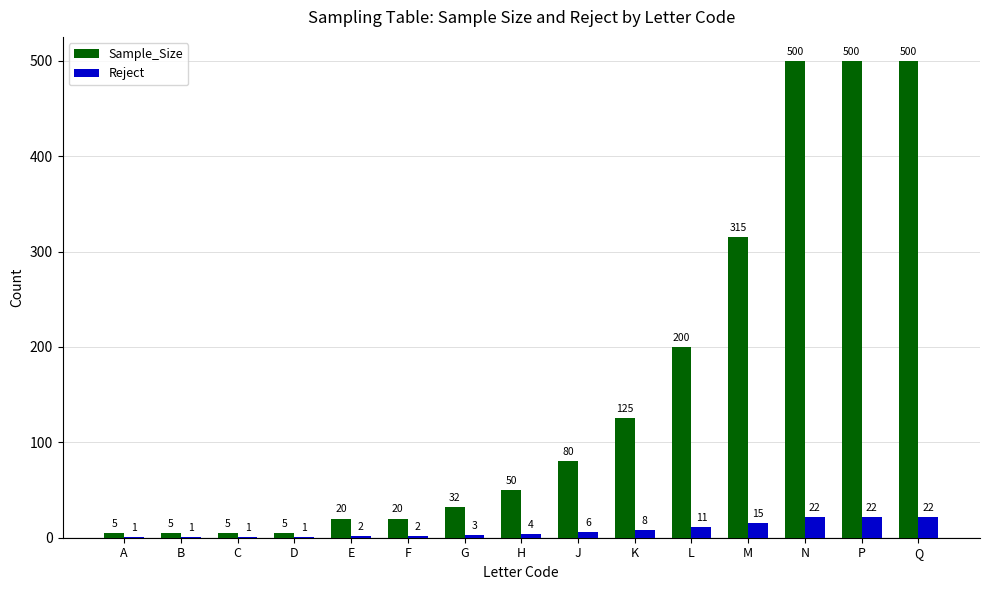

Reading left to right, extract all data points from this chart.

Sample_Size: A=5	B=5	C=5	D=5	E=20	F=20	G=32	H=50	J=80	K=125	L=200	M=315	N=500	P=500	Q=500
Reject: A=1	B=1	C=1	D=1	E=2	F=2	G=3	H=4	J=6	K=8	L=11	M=15	N=22	P=22	Q=22